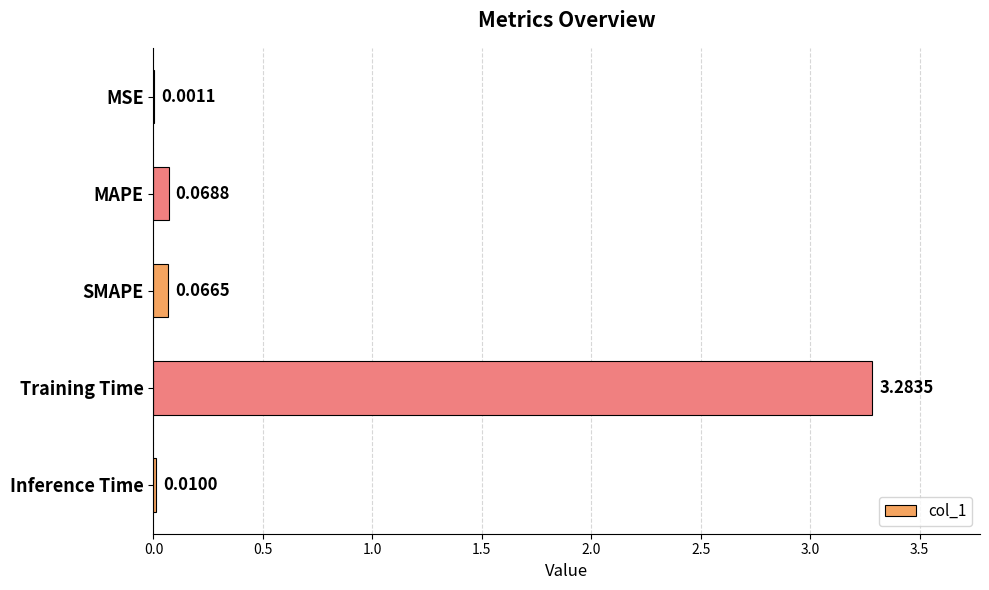

What is the change in value from Training Time to Inference Time?

-3.3